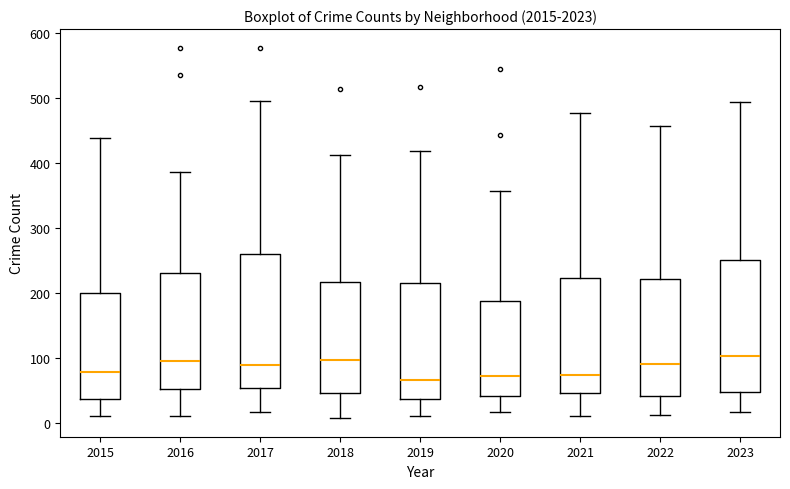

Where is the upper edge of the box at x = 2016 on the y-axis? The values are not printed on the chart, so give them approximately, as read against the axis.

230